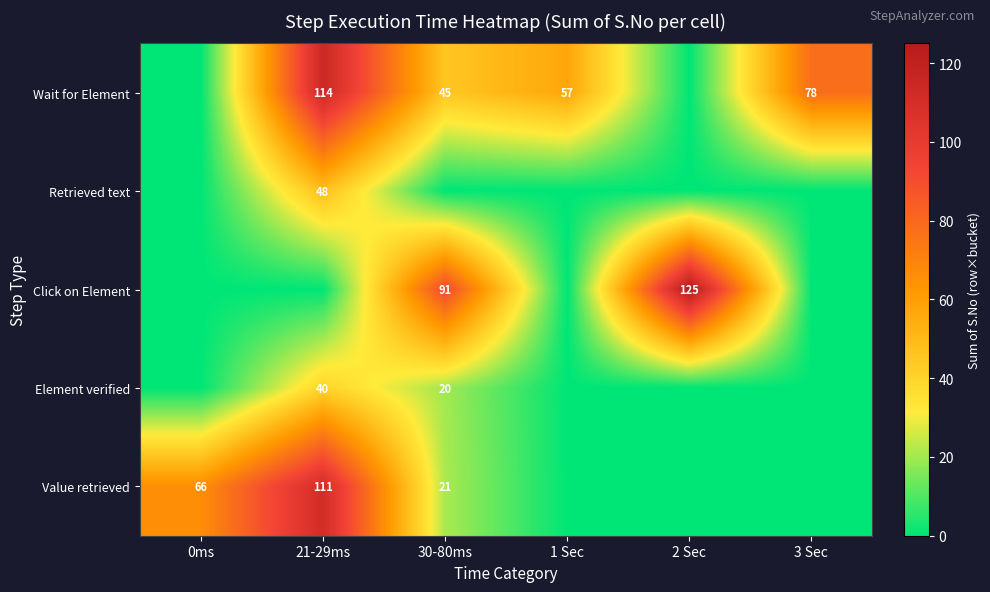

Is it true that Value retrieved equals 112 at 0ms?

False